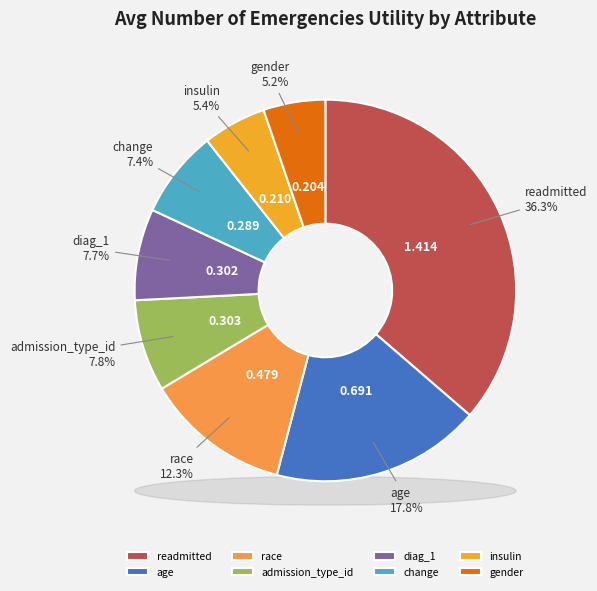

Does readmitted represent more than half of the total?

No